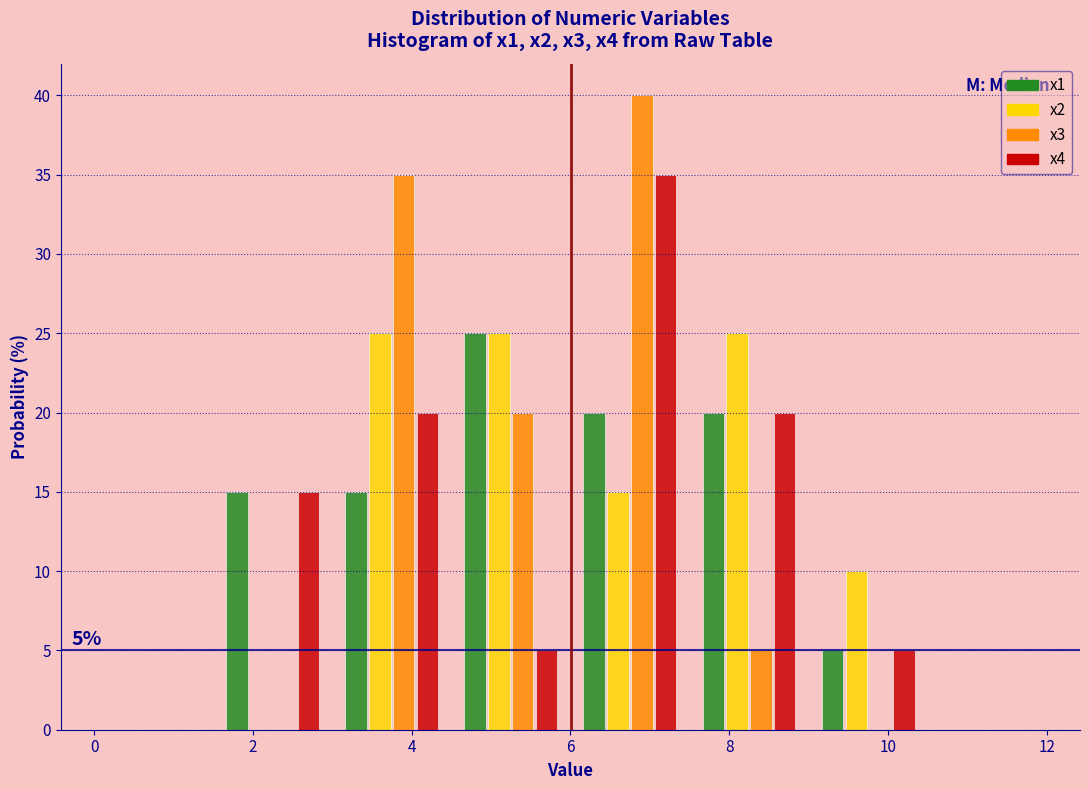

In the x3 series, which range on the x-axis has the tallest bar?

6.0 to 7.5